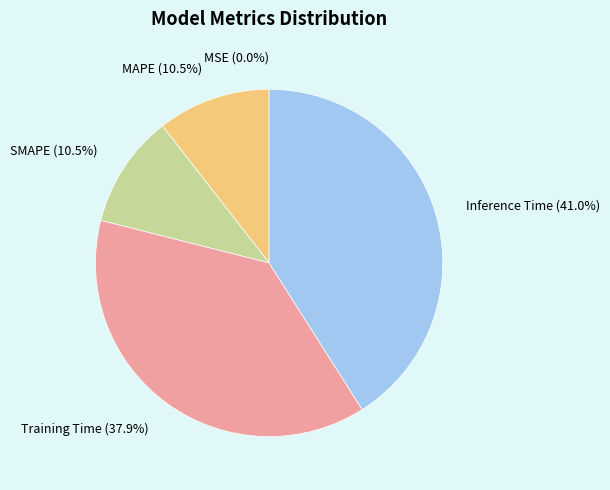

Does SMAPE account for over 50% of the chart?

No